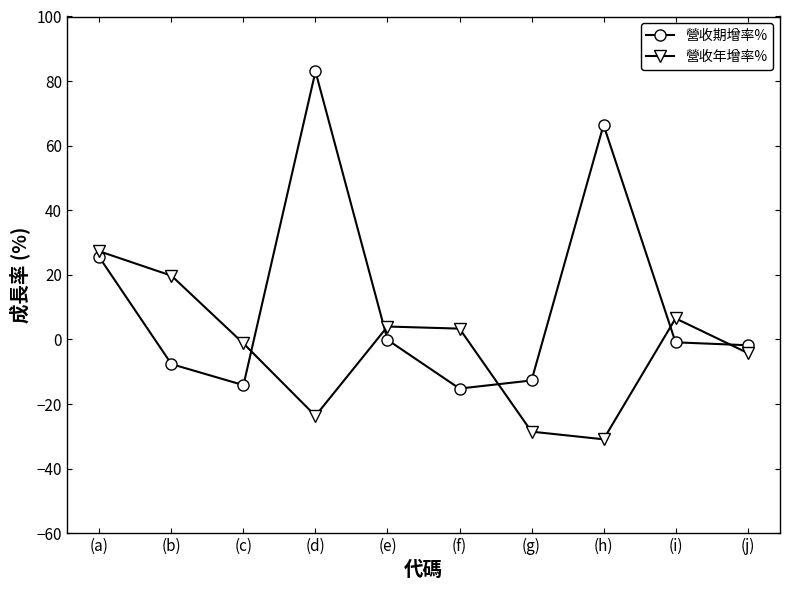

Is the value of 營收期增率% at (g) greater than the value of 營收年增率% at (f)?

No